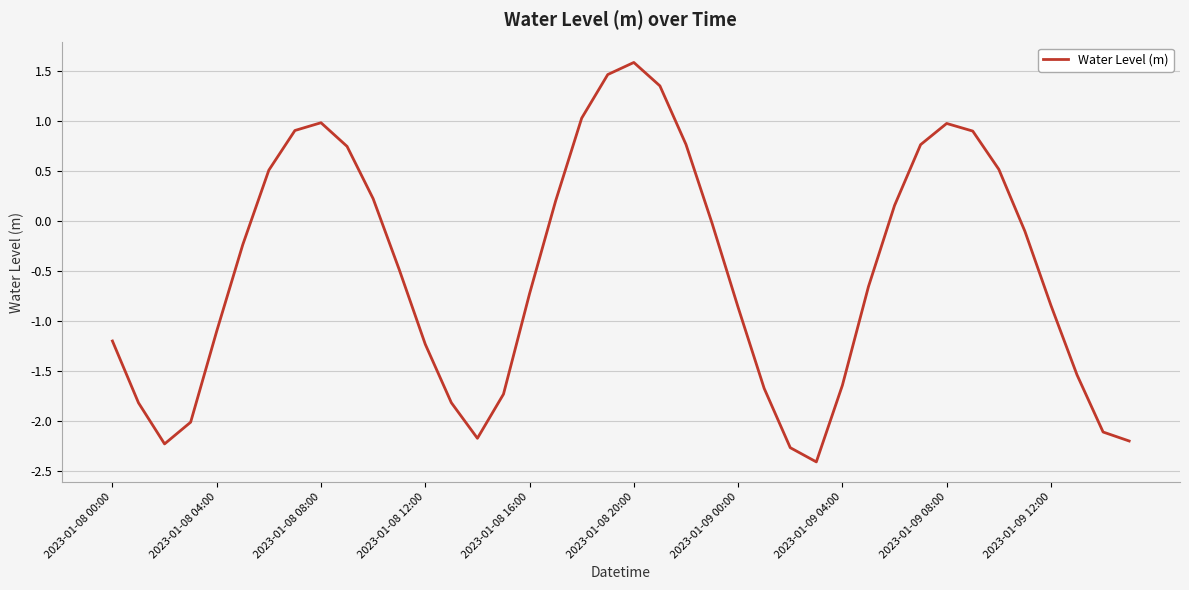

What is the smallest value displayed?

-2.4